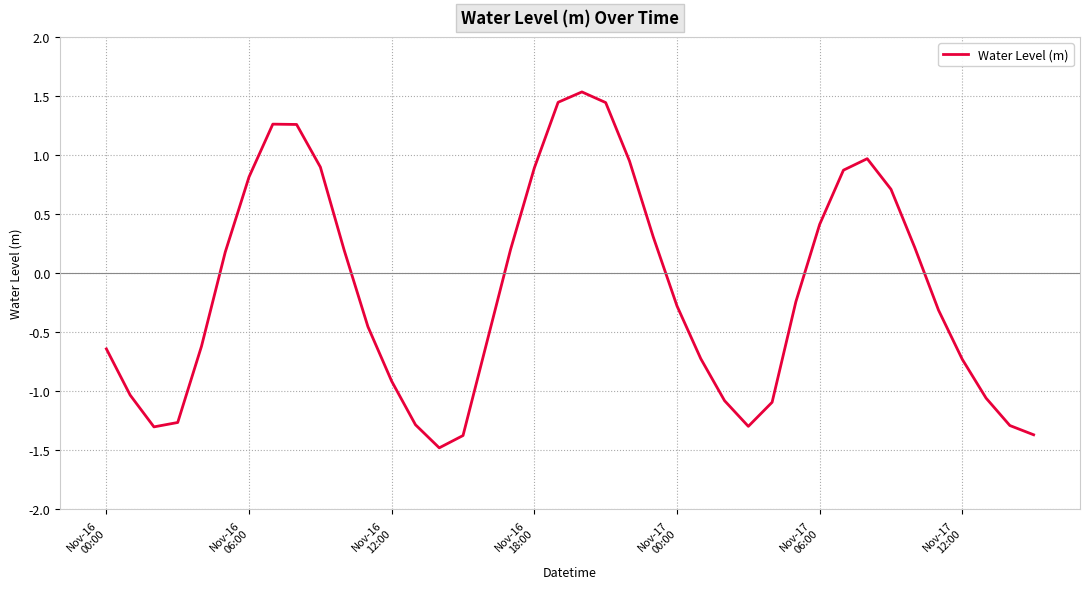

True or false: there are more than 1 points higher than both neighbors.

True